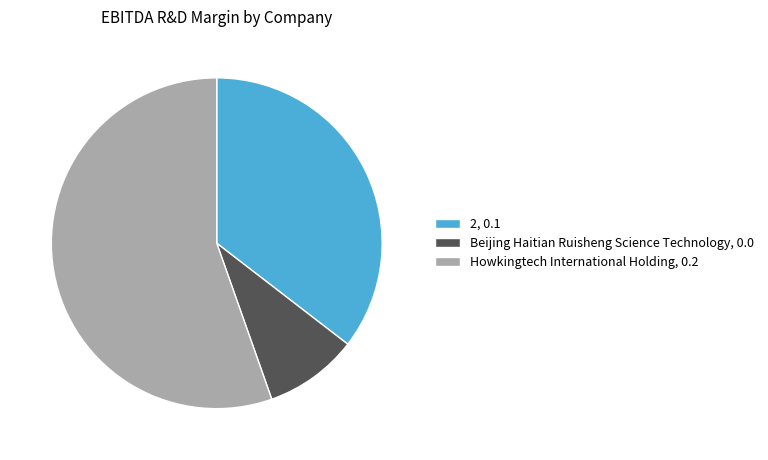

Which slice represents more than half of the pie?

Howkingtech International Holding